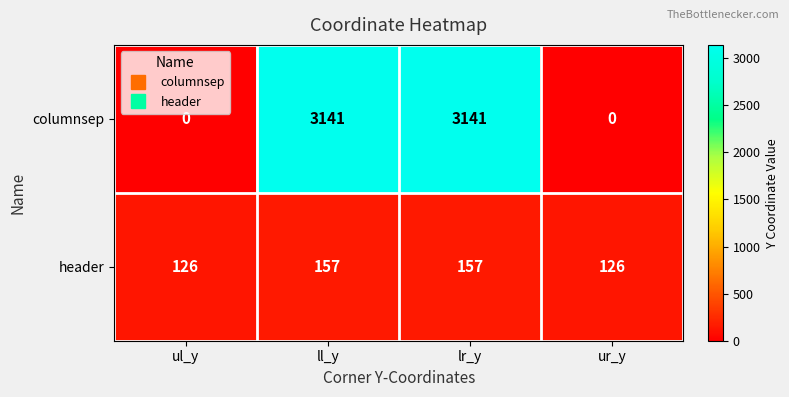

How many columnsep values are between 0 and 3141?

4